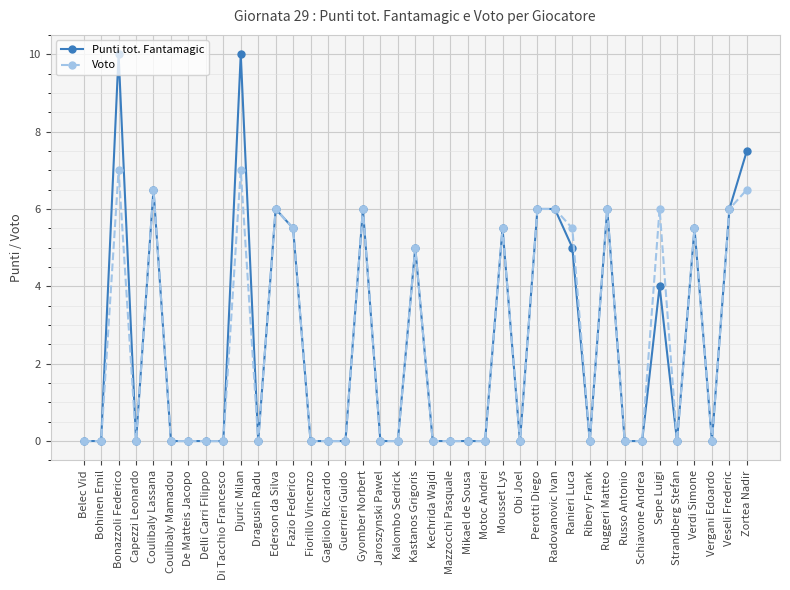

Reading left to right, extract all data points from this chart.

Punti tot. Fantamagic: Belec Vid=0.0	Bohinen Emil=0.0	Bonazzoli Federico=10.0	Capezzi Leonardo=0.0	Coulibaly Lassana=6.5	Coulibaly Mamadou=0.0	De Matteis Jacopo=0.0	Delli Carri Filippo=0.0	Di Tacchio Francesco=0.0	Djuric Milan=10.0	Dragusin Radu=0.0	Ederson da Silva=6.0	Fazio Federico=5.5	Fiorillo Vincenzo=0.0	Gagliolo Riccardo=0.0	Guerrieri Guido=0.0	Gyomber Norbert=6.0	Jaroszynski Pawel=0.0	Kalombo Sedrick=0.0	Kastanos Grigoris=5.0	Kechrida Wajdi=0.0	Mazzocchi Pasquale=0.0	Mikael de Sousa=0.0	Motoc Andrei=0.0	Mousset Lys=5.5	Obi Joel=0.0	Perotti Diego=6.0	Radovanovic Ivan=6.0	Ranieri Luca=5.0	Ribery Frank=0.0	Ruggeri Matteo=6.0	Russo Antonio=0.0	Schiavone Andrea=0.0	Sepe Luigi=4.0	Strandberg Stefan=0.0	Verdi Simone=5.5	Vergani Edoardo=0.0	Veseli Frederic=6.0	Zortea Nadir=7.5
Voto: Belec Vid=0.0	Bohinen Emil=0.0	Bonazzoli Federico=7.0	Capezzi Leonardo=0.0	Coulibaly Lassana=6.5	Coulibaly Mamadou=0.0	De Matteis Jacopo=0.0	Delli Carri Filippo=0.0	Di Tacchio Francesco=0.0	Djuric Milan=7.0	Dragusin Radu=0.0	Ederson da Silva=6.0	Fazio Federico=5.5	Fiorillo Vincenzo=0.0	Gagliolo Riccardo=0.0	Guerrieri Guido=0.0	Gyomber Norbert=6.0	Jaroszynski Pawel=0.0	Kalombo Sedrick=0.0	Kastanos Grigoris=5.0	Kechrida Wajdi=0.0	Mazzocchi Pasquale=0.0	Mikael de Sousa=0.0	Motoc Andrei=0.0	Mousset Lys=5.5	Obi Joel=0.0	Perotti Diego=6.0	Radovanovic Ivan=6.0	Ranieri Luca=5.5	Ribery Frank=0.0	Ruggeri Matteo=6.0	Russo Antonio=0.0	Schiavone Andrea=0.0	Sepe Luigi=6.0	Strandberg Stefan=0.0	Verdi Simone=5.5	Vergani Edoardo=0.0	Veseli Frederic=6.0	Zortea Nadir=6.5